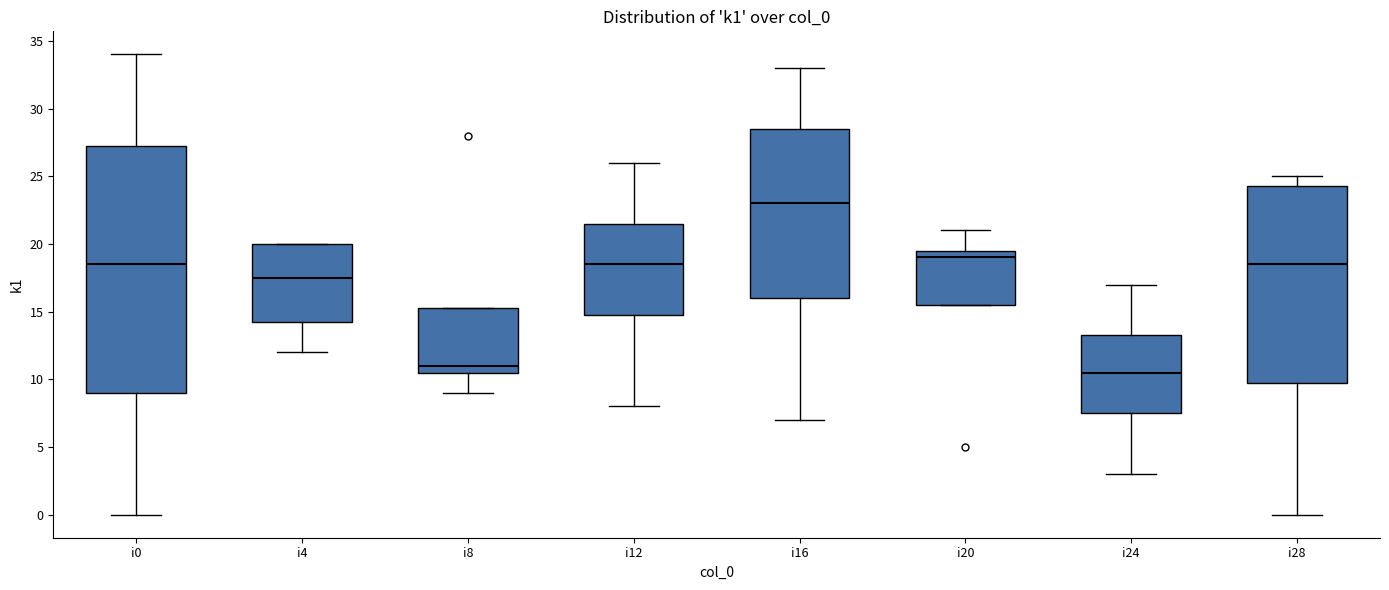

Reading left to right, transcribe this box plot: for each box, give where its median line is, the range the box spans, and where its two whiskers end, as read against the y-axis. The values are not printed on the chart, so give them approximately, as read against the axis.

i0: median 18.5, box 9.0 to 27.5, whiskers 0.0 to 34.0
i4: median 17.5, box 14.5 to 20.0, whiskers 12.0 to 20.0
i8: median 11.0, box 10.5 to 15.5, whiskers 9.0 to 15.5
i12: median 18.5, box 15.0 to 21.5, whiskers 8.0 to 26.0
i16: median 23.0, box 16.0 to 28.5, whiskers 7.0 to 33.0
i20: median 19.0, box 15.5 to 19.5, whiskers 15.5 to 21.0
i24: median 10.5, box 7.5 to 13.5, whiskers 3.0 to 17.0
i28: median 18.5, box 10.0 to 24.5, whiskers 0.0 to 25.0